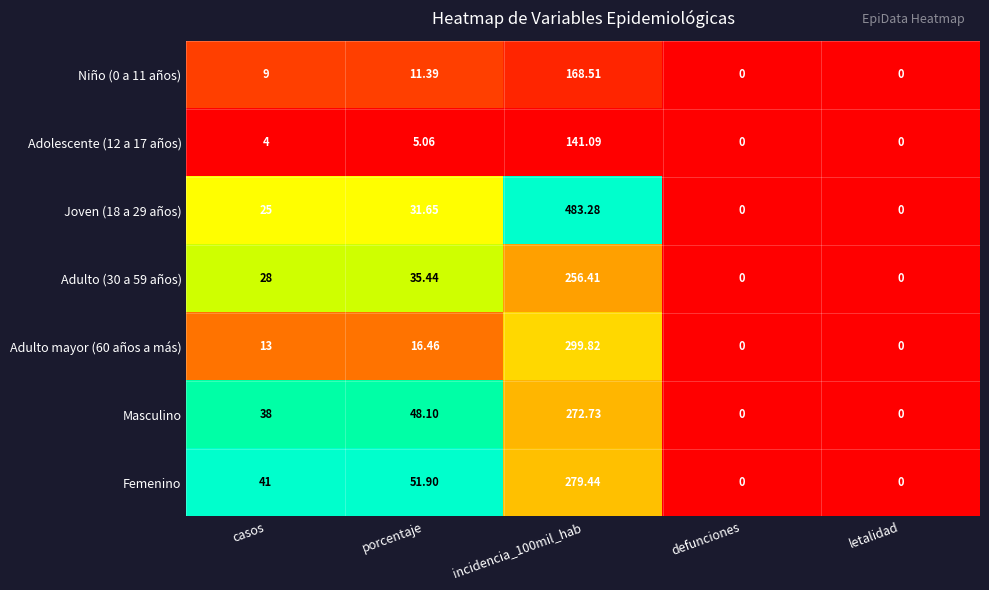

Which series has the largest range (max minus min)?

Joven (18 a 29 años)